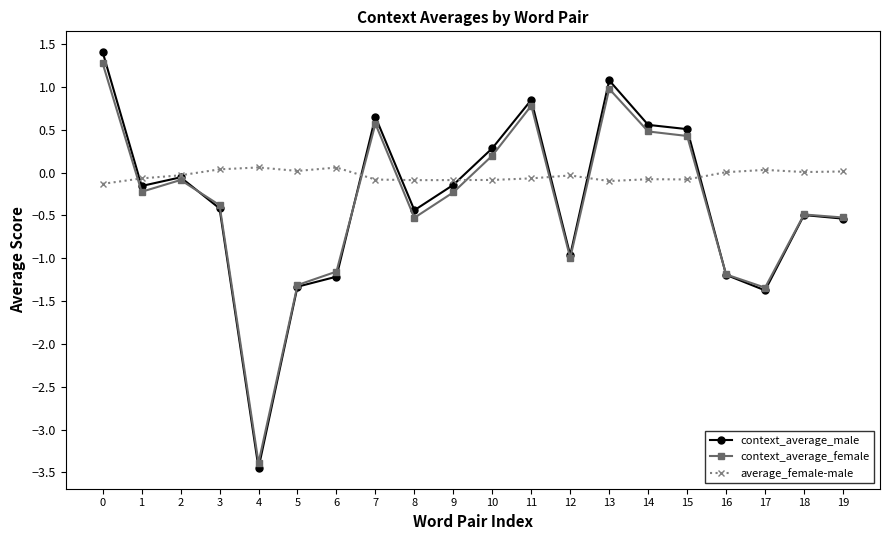

At which category does context_average_female reach its first local valley?

1